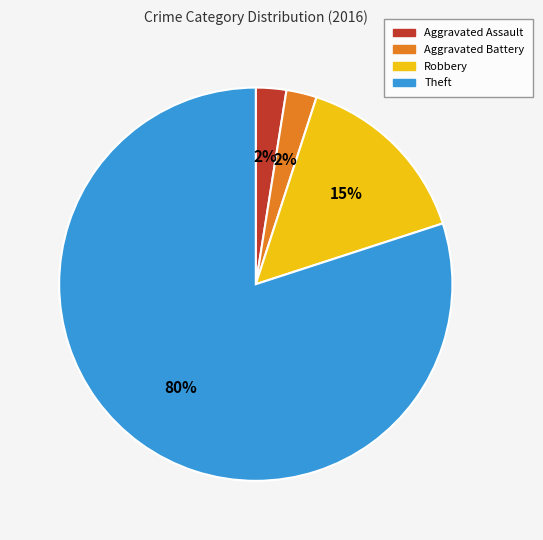

Does Robbery represent more than half of the total?

No